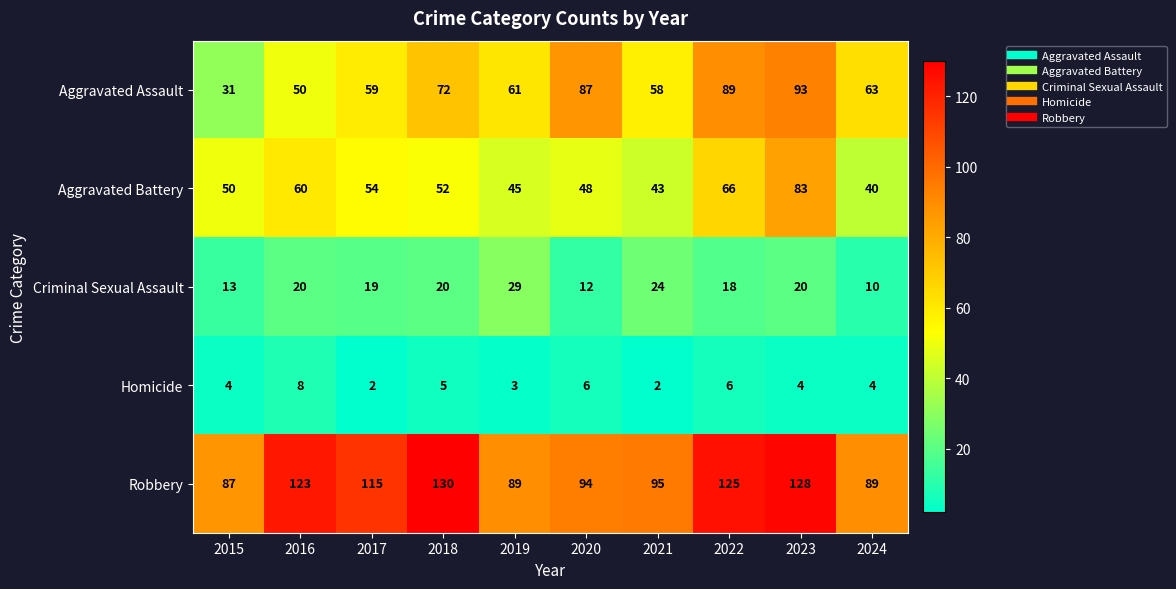

At which label is Robbery closest to 108?

2017